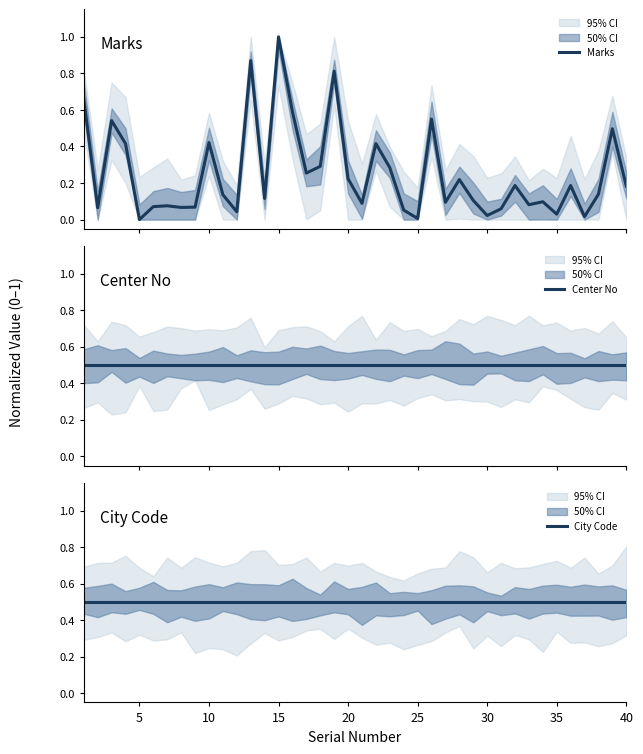

True or false: City Code and Center No cross at least once.

False